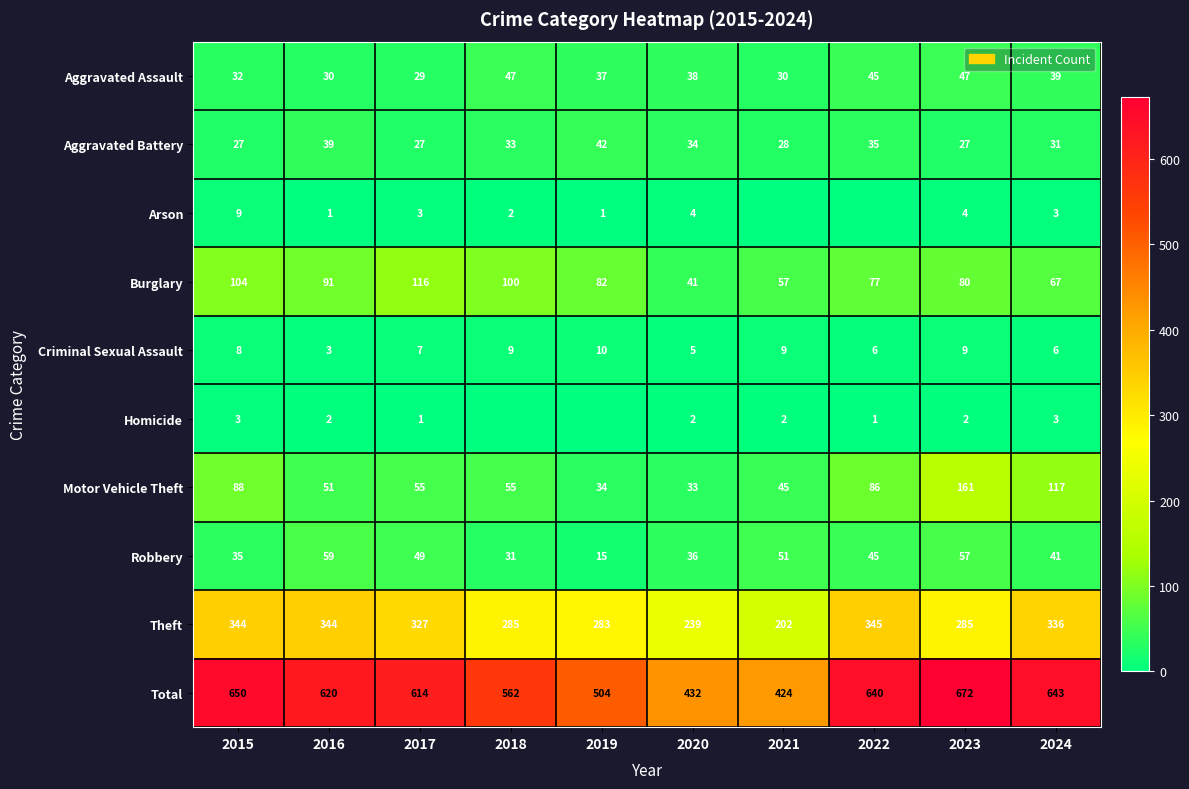

Which series changed the most between 2023 and 2024?

Theft